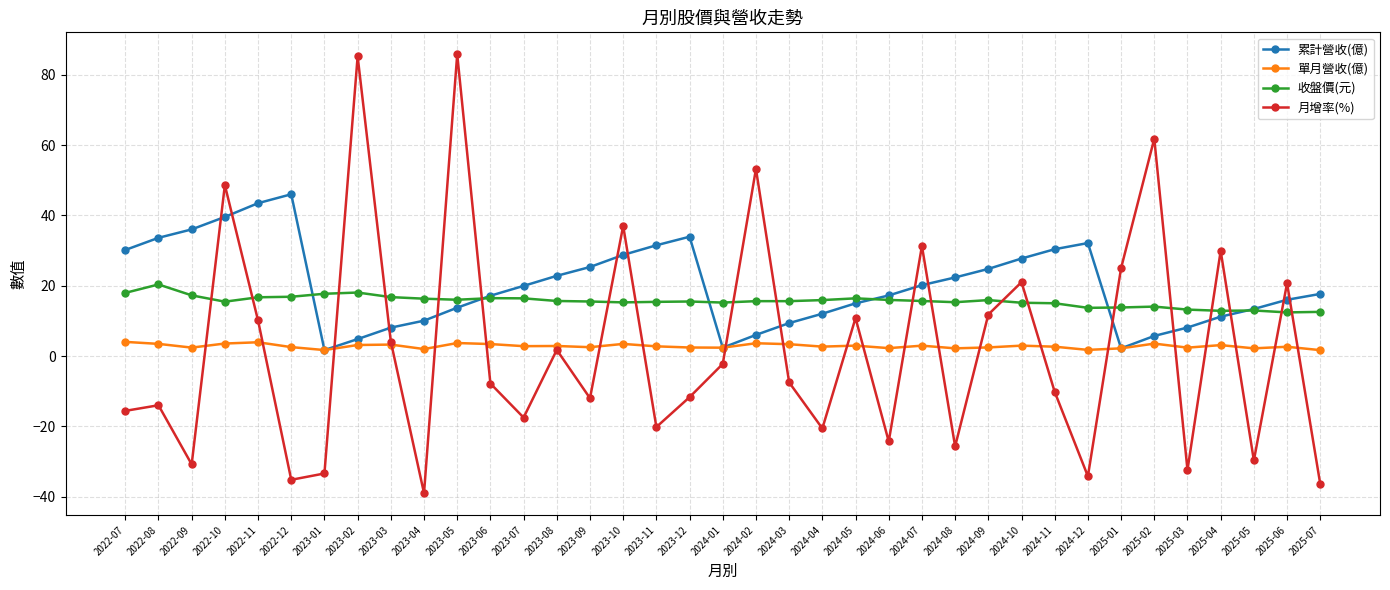

How many values in 月增率(%) are below zero?

21